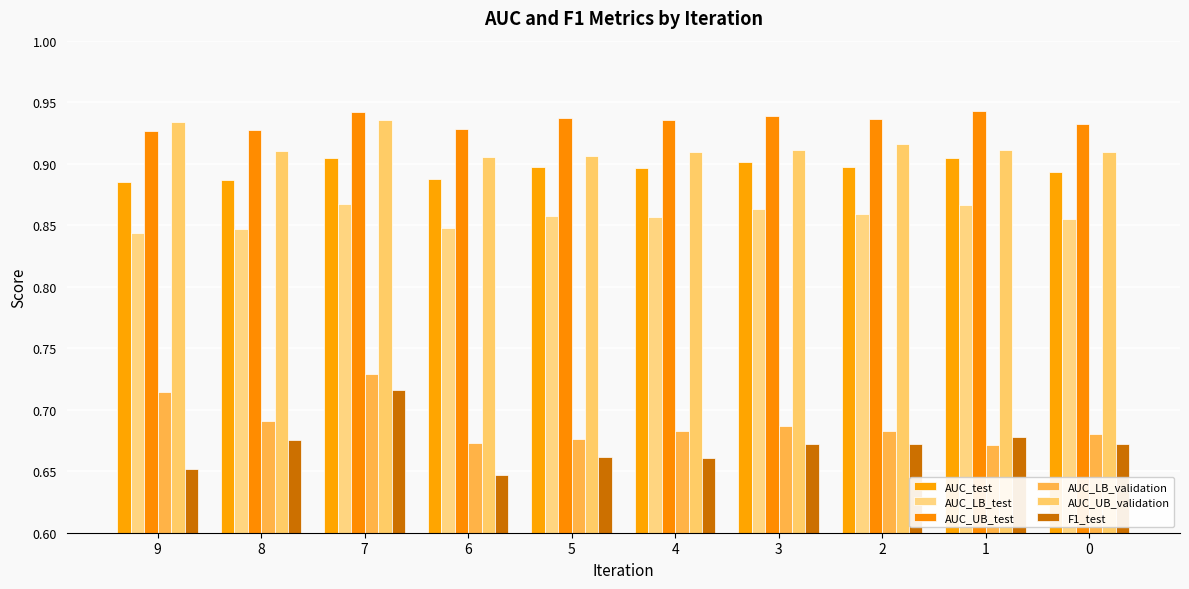

How many AUC_LB_validation values are between 0 and 1?

10